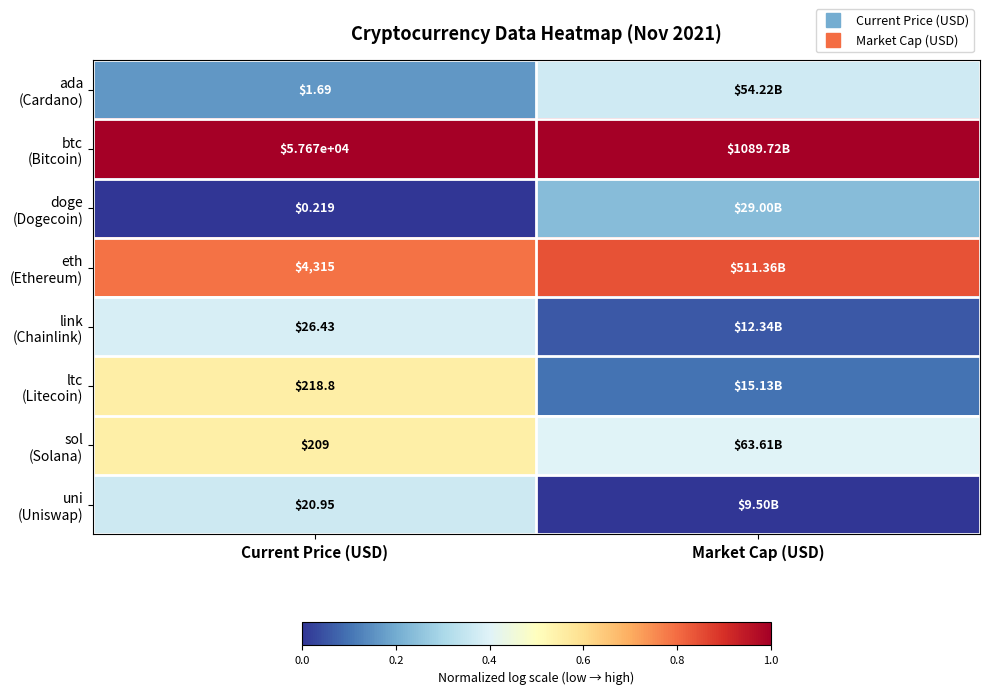

Count the ltc (Litecoin) values in the range 0 to 1.

2